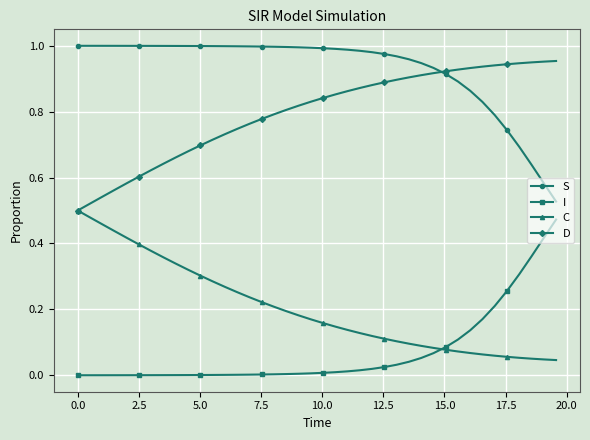

Which series has the largest total across all categories?

S